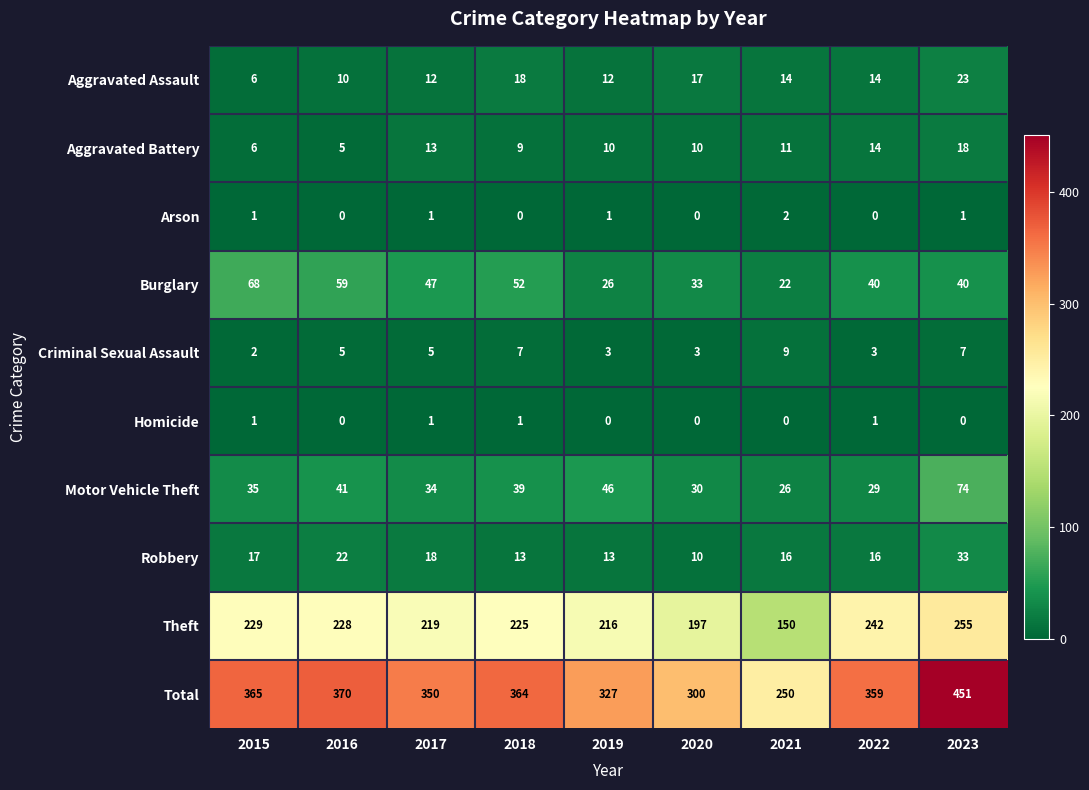

Rank the series by their maximum value, from highest to lowest.

Total, Theft, Motor Vehicle Theft, Burglary, Robbery, Aggravated Assault, Aggravated Battery, Criminal Sexual Assault, Arson, Homicide